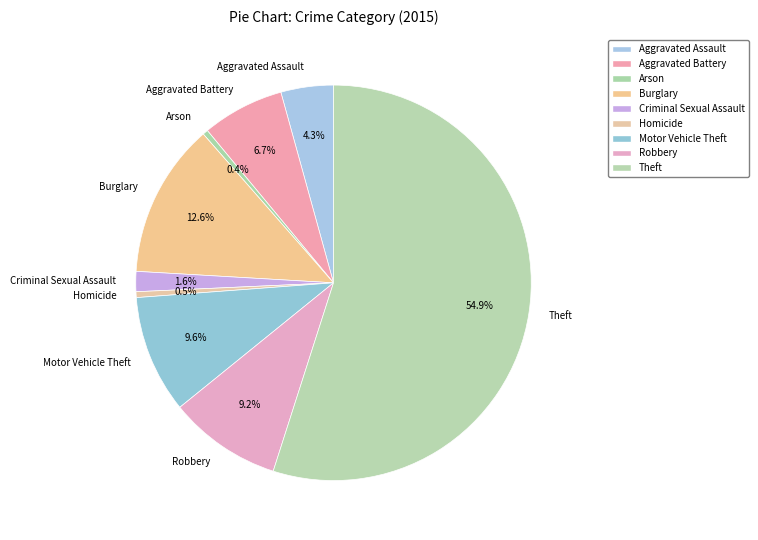

Which slice is the largest?

Theft